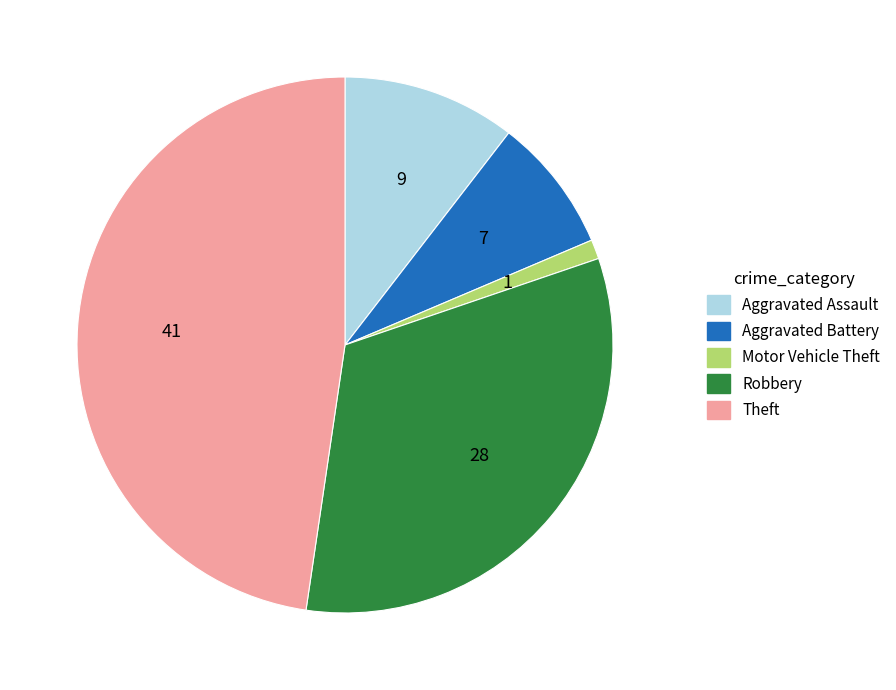

Between Motor Vehicle Theft and Aggravated Battery, which is larger?

Aggravated Battery